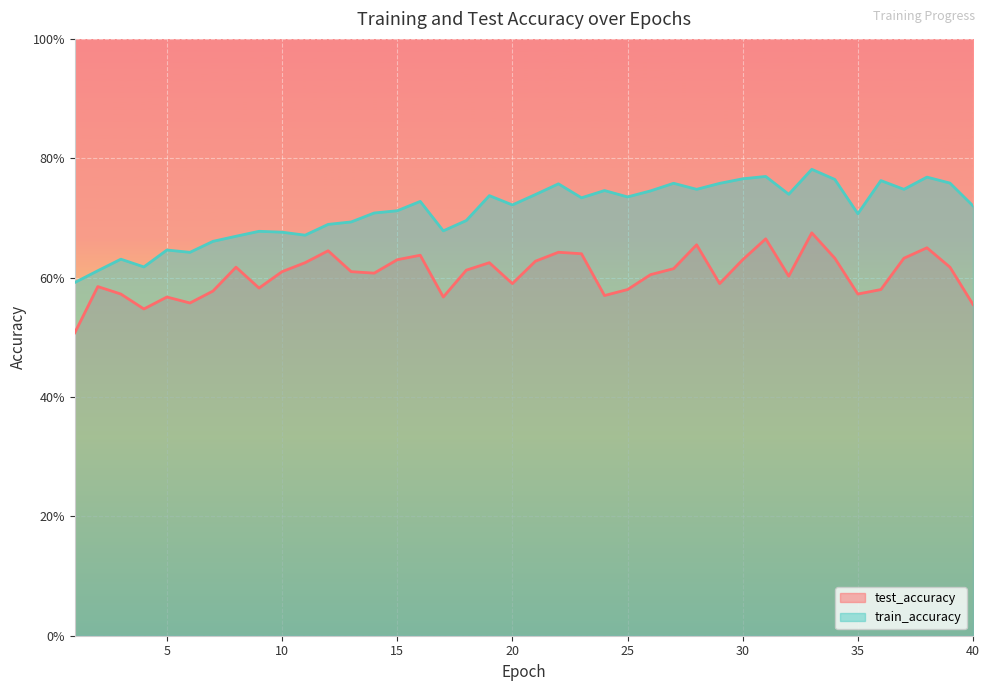

True or false: train_accuracy and test_accuracy cross at least once.

False